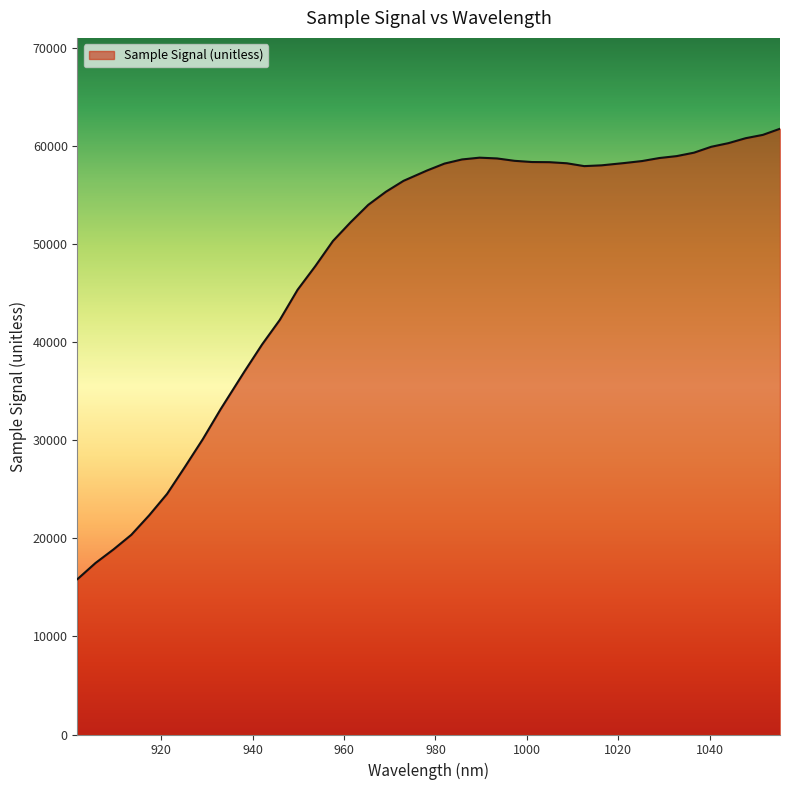

What is the smallest value displayed?

15850